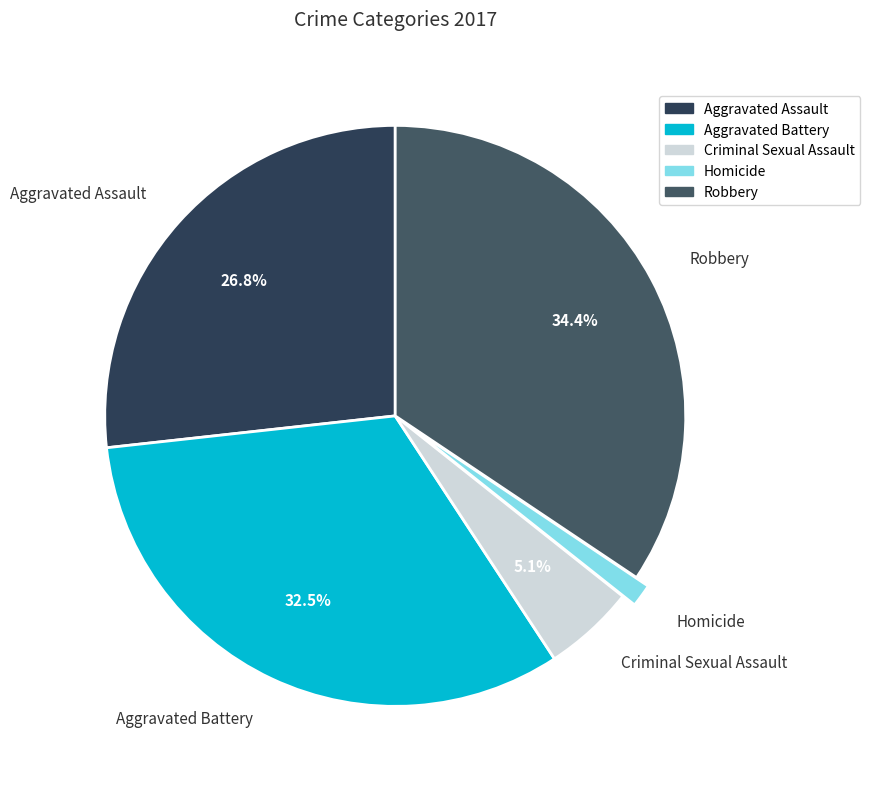

Is Robbery the majority of the pie?

No